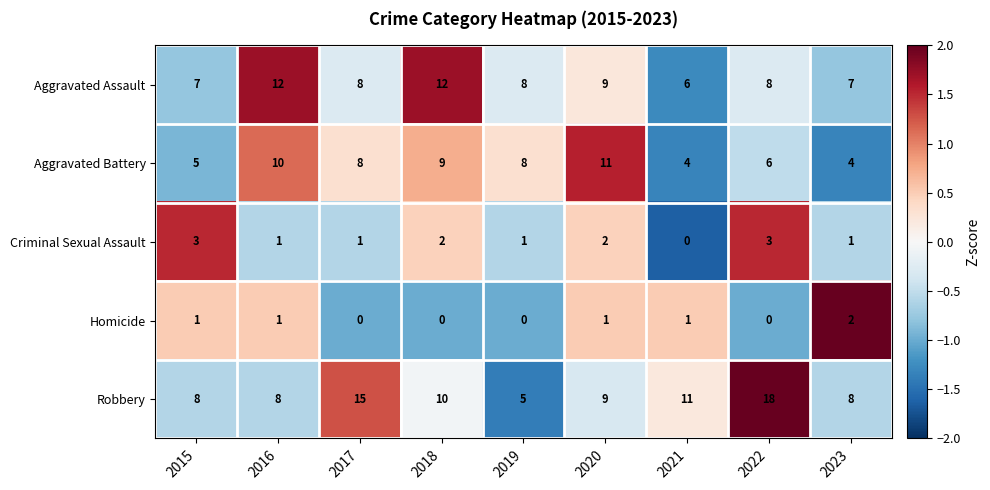

Which series changed the most between 2015 and 2017?

Robbery